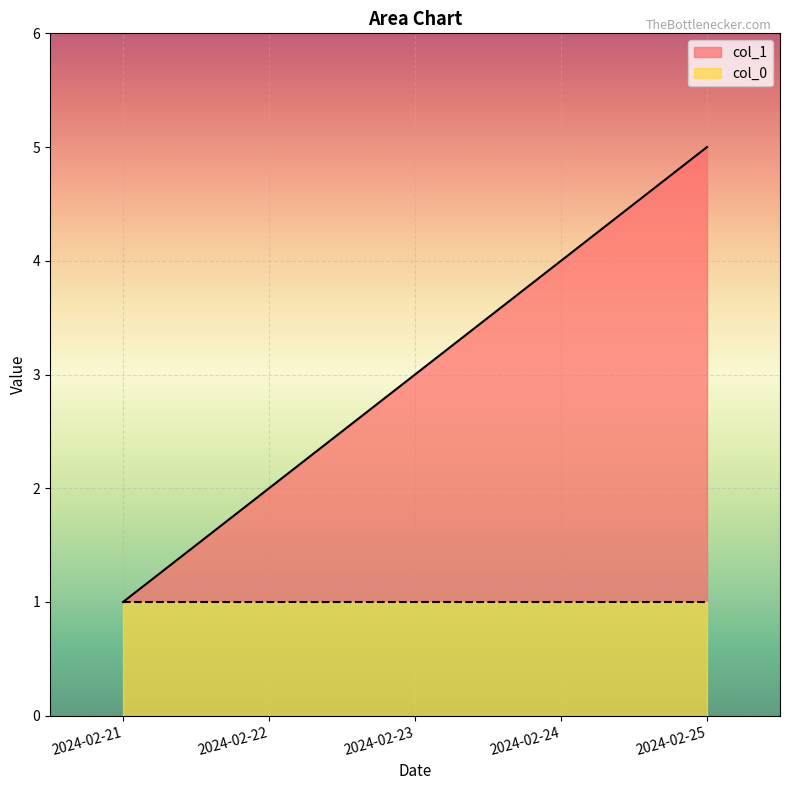

Rank the categories by value from highest to lowest.

2024-02-25, 2024-02-24, 2024-02-23, 2024-02-22, 2024-02-21